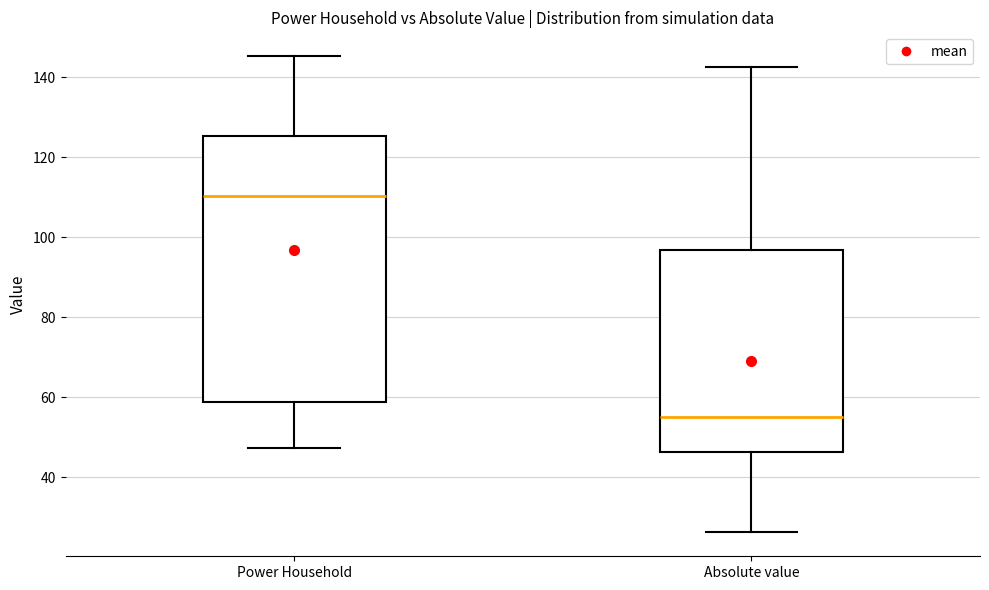

Reading left to right, transcribe this box plot: for each box, give where its median line is, the range the box spans, and where its two whiskers end, as read against the y-axis. The values are not printed on the chart, so give them approximately, as read against the axis.

Power Household: median 110, box 58 to 126, whiskers 48 to 146
Absolute value: median 56, box 46 to 96, whiskers 26 to 142